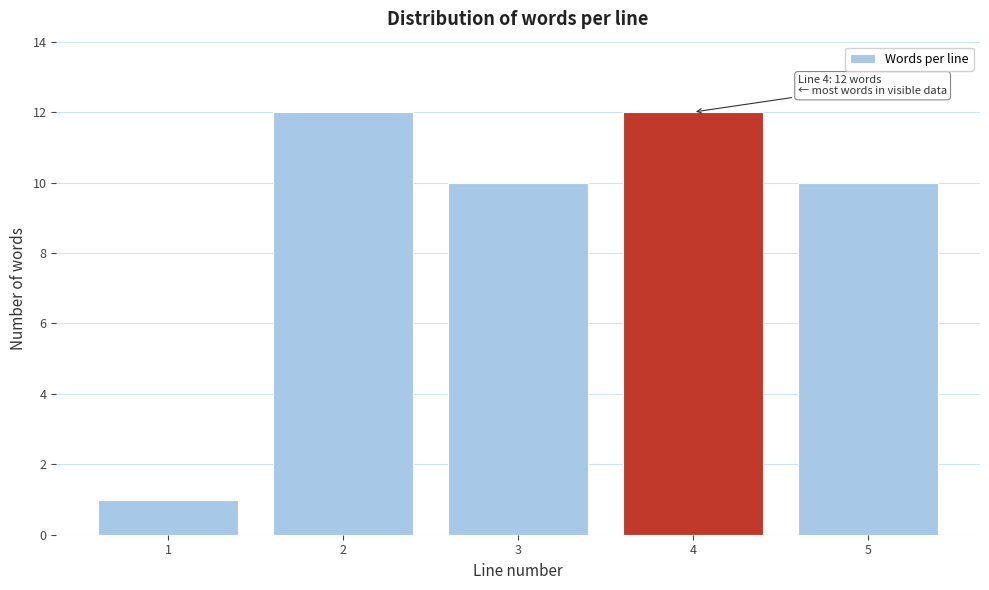

Reading left to right, transcribe all the data shown in this chart.

1	12	10	12	10